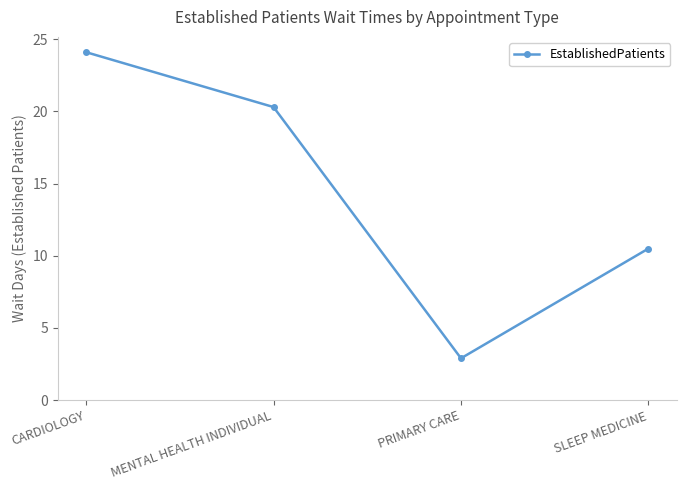

Rank the categories by value from lowest to highest.

PRIMARY CARE, SLEEP MEDICINE, MENTAL HEALTH INDIVIDUAL, CARDIOLOGY